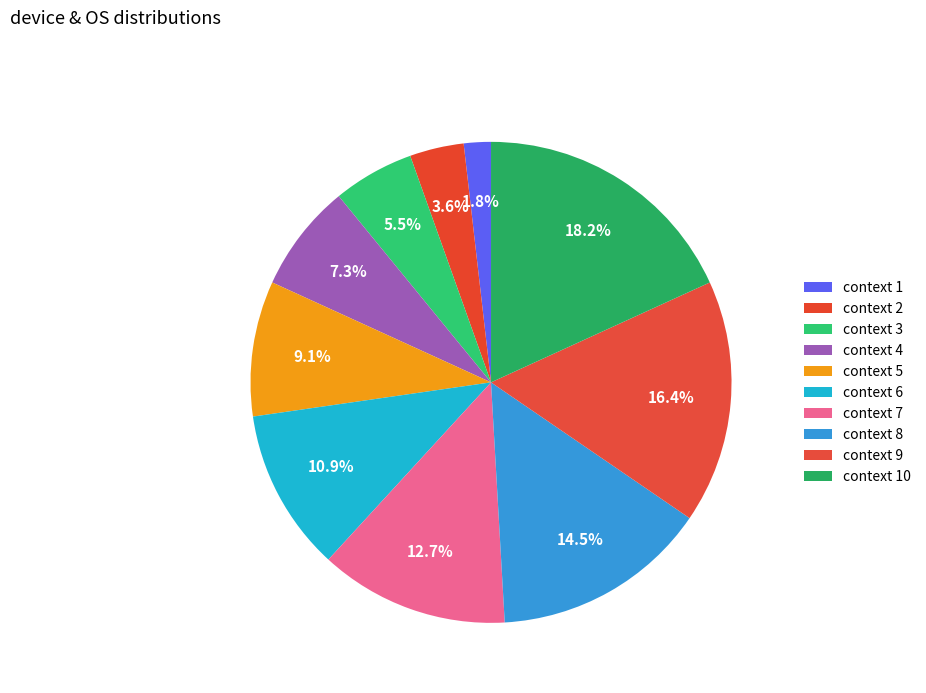

Count the number of slices in the pie.

10